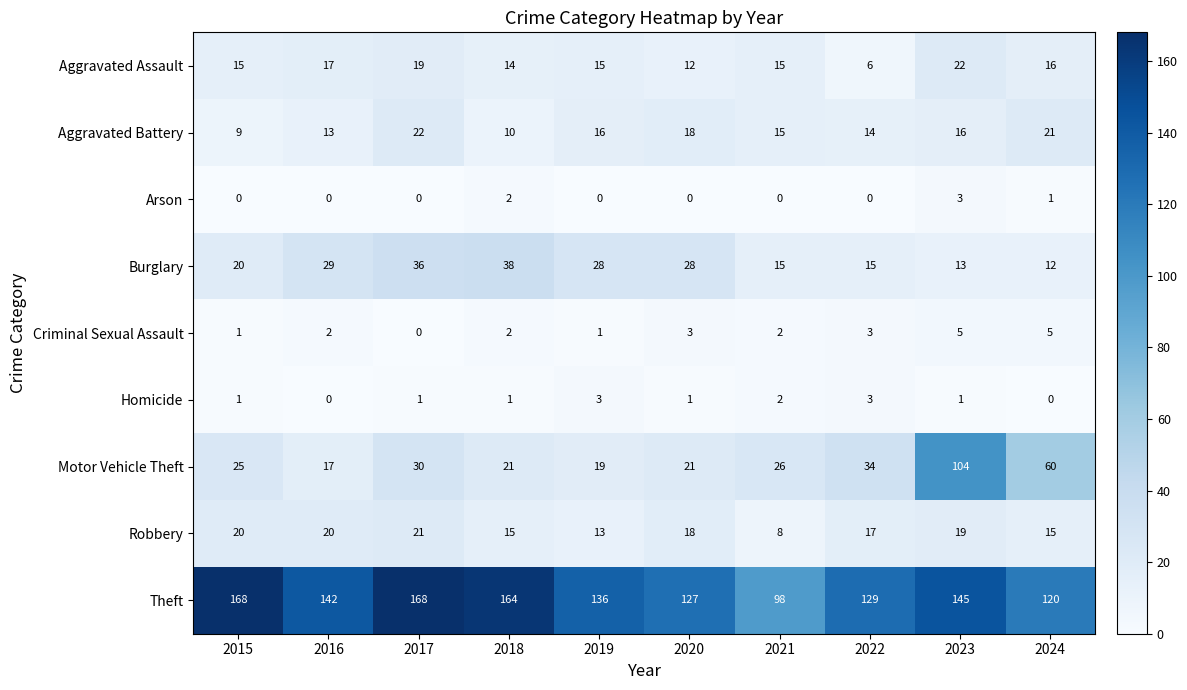

Rank the series at 2019 from lowest to highest value.

Arson, Criminal Sexual Assault, Homicide, Robbery, Aggravated Assault, Aggravated Battery, Motor Vehicle Theft, Burglary, Theft